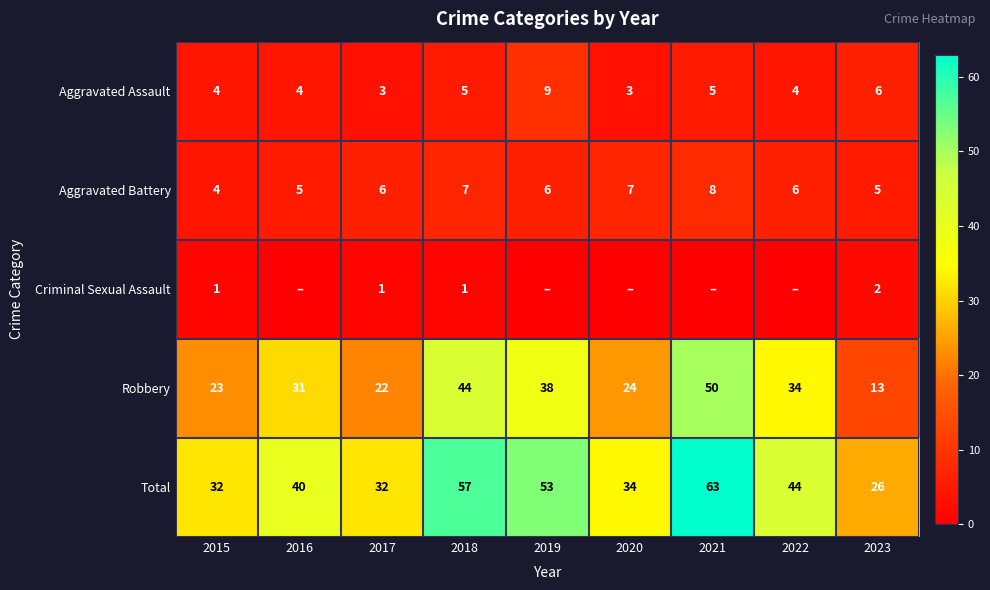

The value of Aggravated Battery at 2020 is 12. True or false?

False